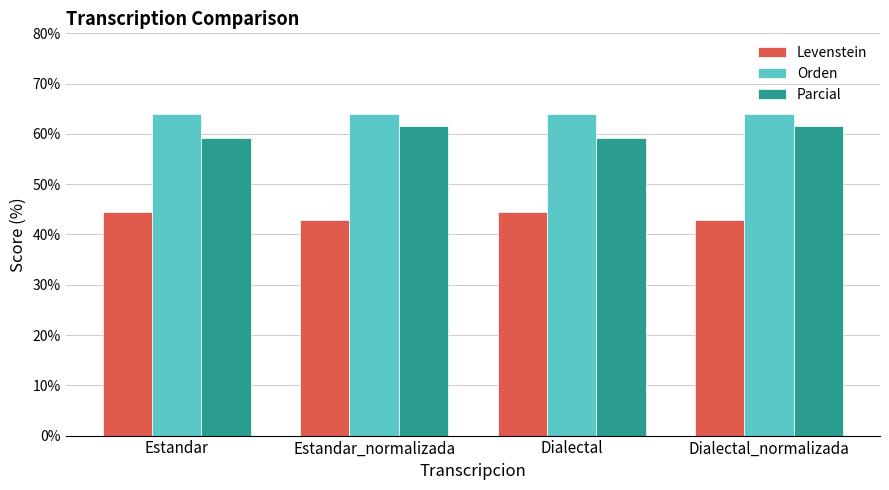

Read the Levenstein value at Estandar.

44.4